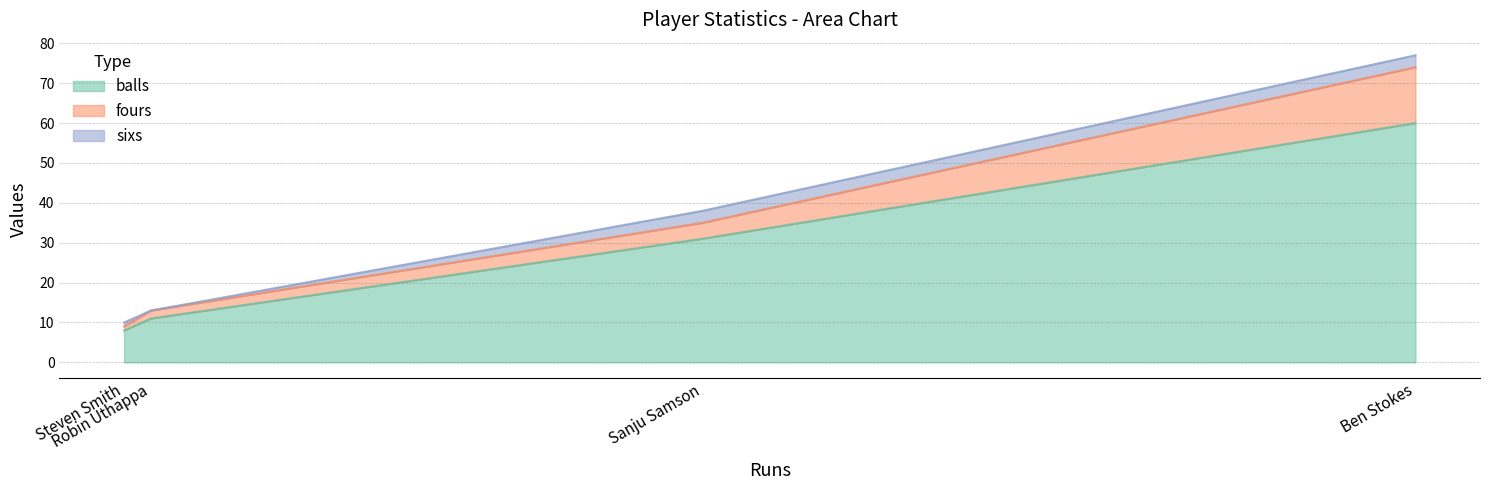

At which category does the chart reach its peak across all series?

Ben Stokes